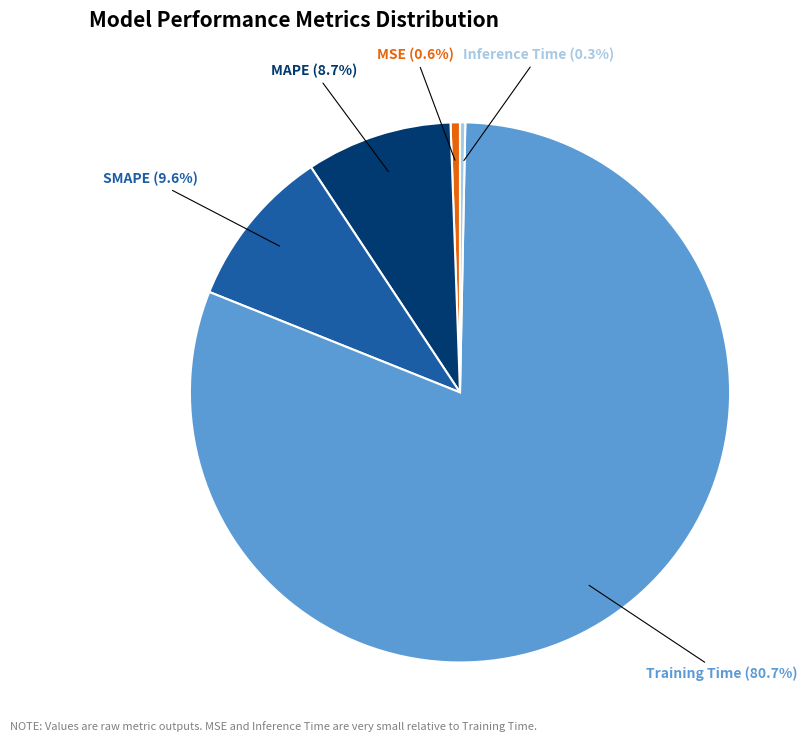

What percentage do Training Time and Inference Time together represent?

81.1%